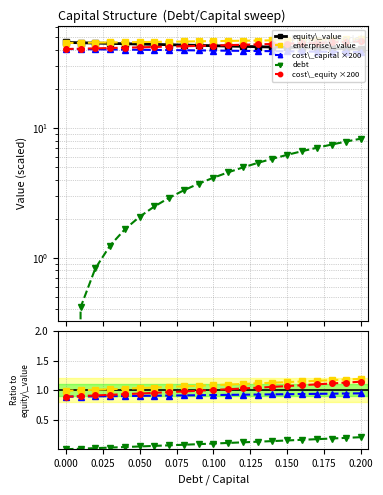

True or false: equity\_value has more than 2 points higher than both neighbors.

False